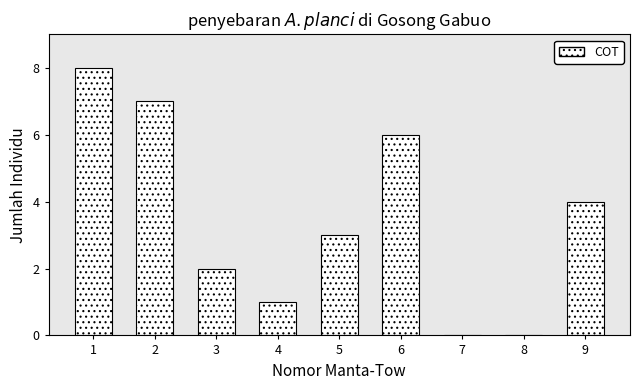

Reading left to right, extract all data points from this chart.

1=8	2=7	3=2	4=1	5=3	6=6	7=0	8=0	9=4